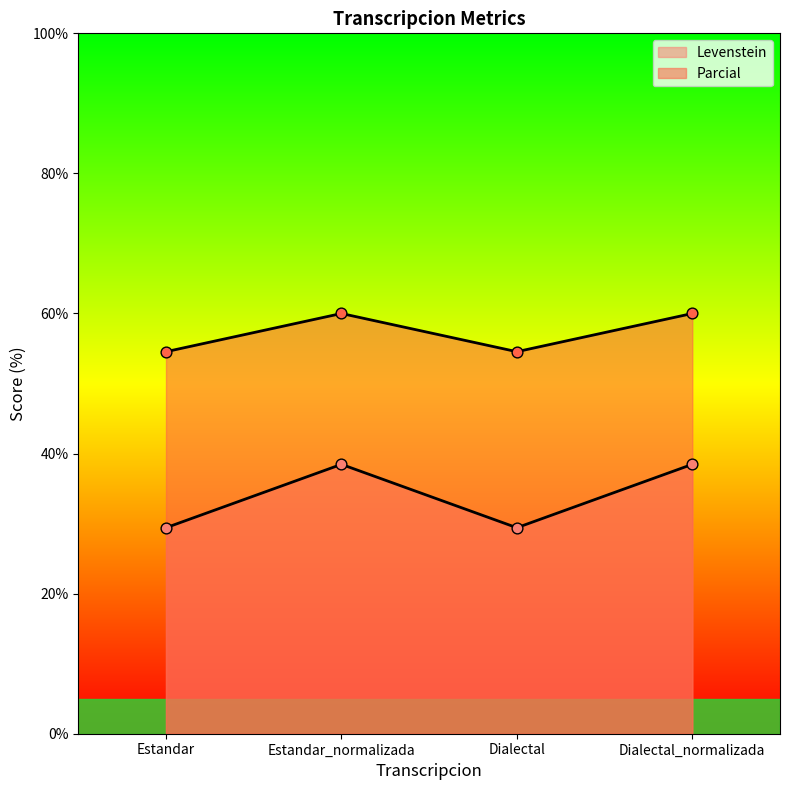

Is the value of Levenstein at Estandar_normalizada greater than the value of Parcial at Estandar?

No